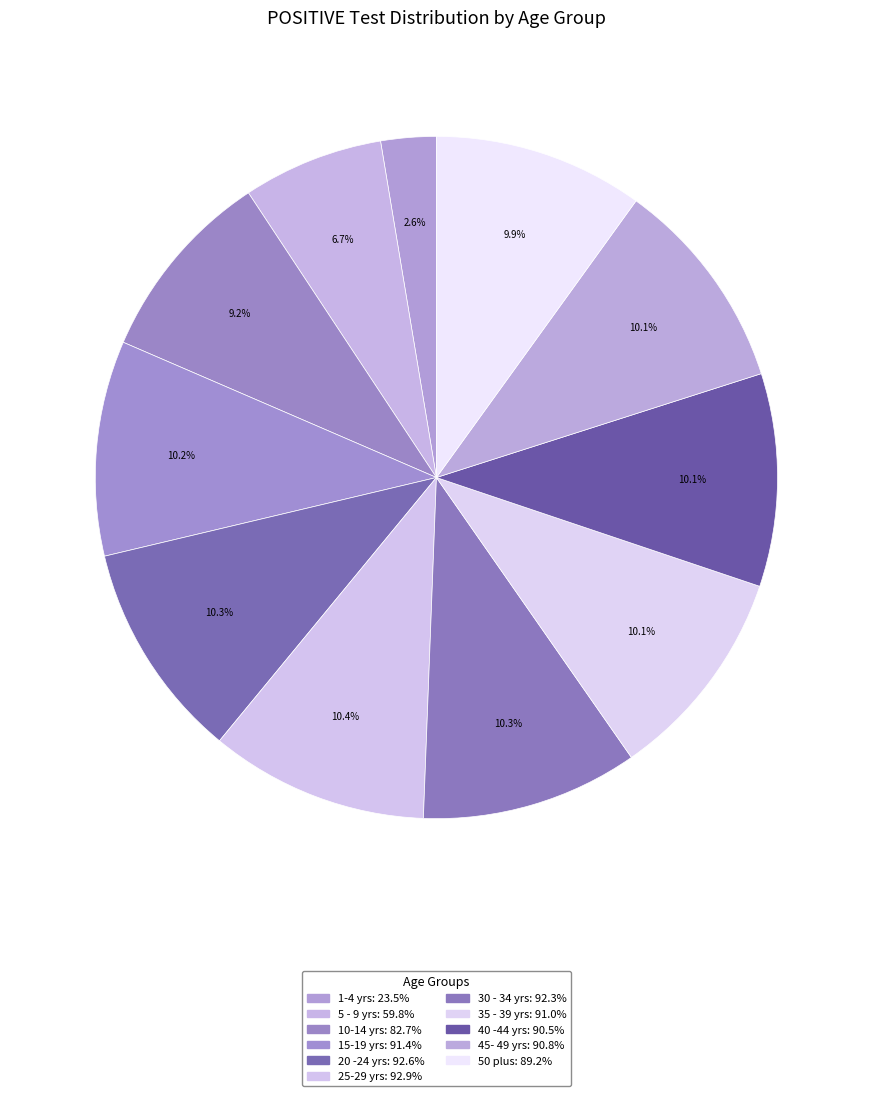

Combined, do 5 - 9 yrs and 15-19 yrs account for over 50%?

No